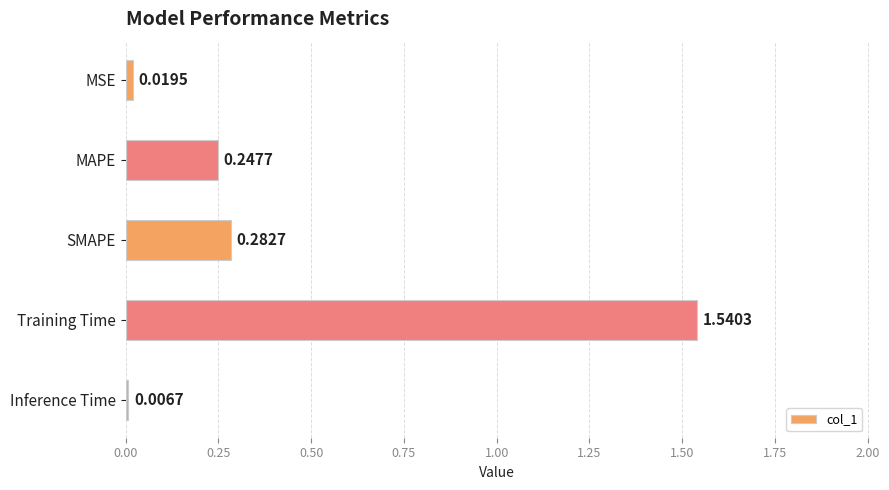

Rank the categories by value from lowest to highest.

Inference Time, MSE, MAPE, SMAPE, Training Time